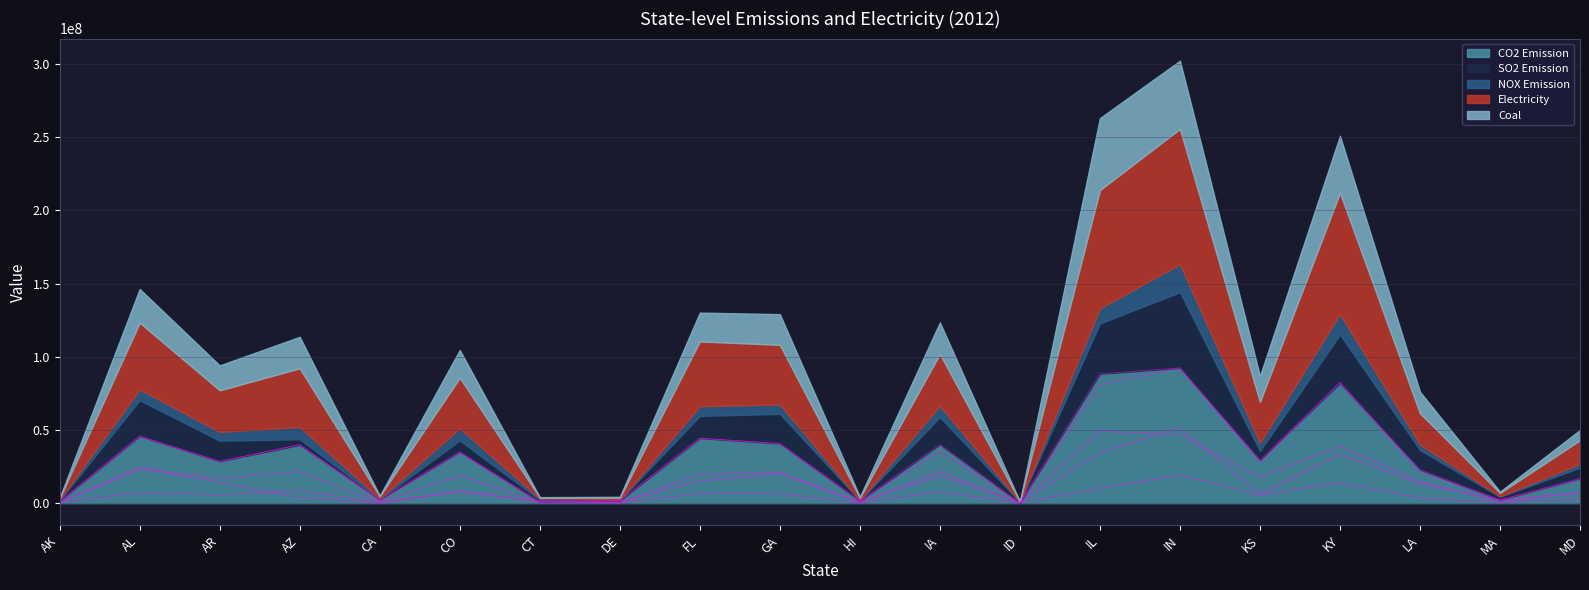

What is the maximum value shown in the chart?

92461192